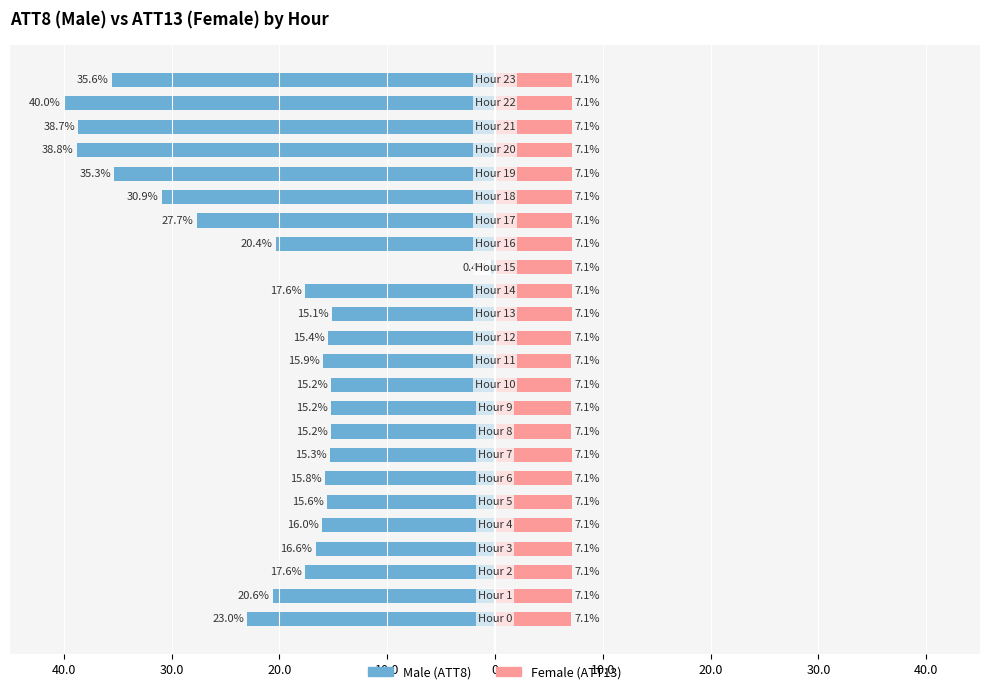

Is it true that Female equals 3.7 at 12?

False